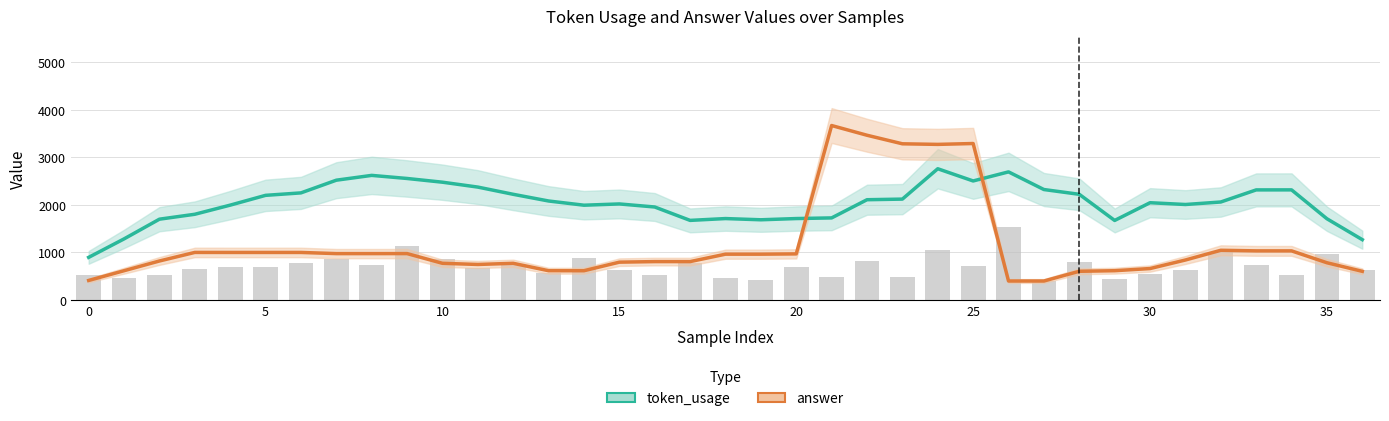

What is the label of the 30th bar from the left?

29